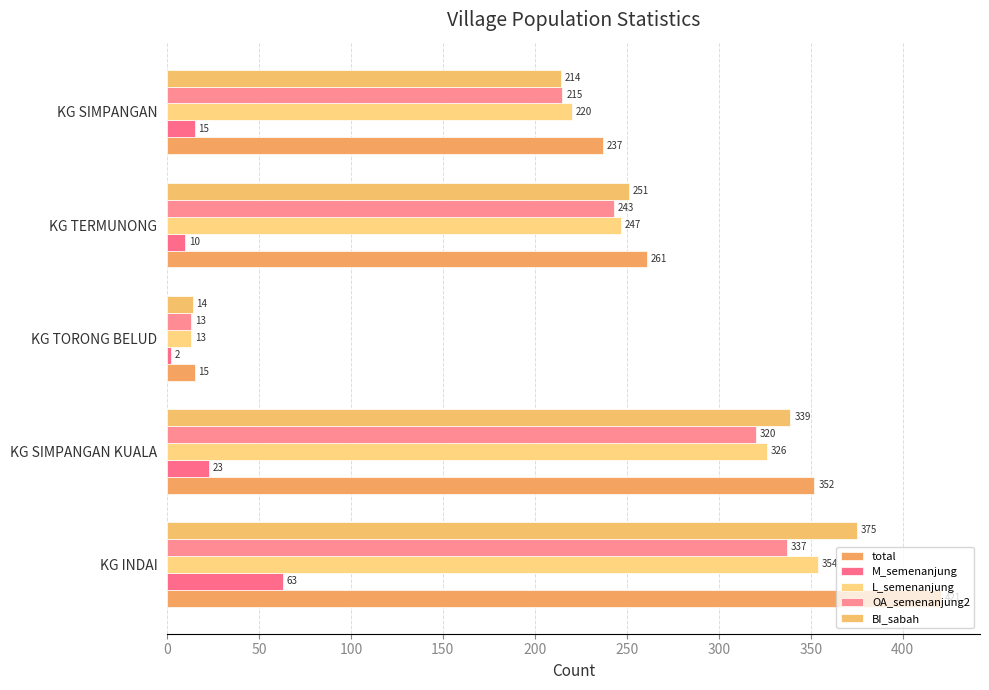

What is the average value of the L_semenanjung series?

232